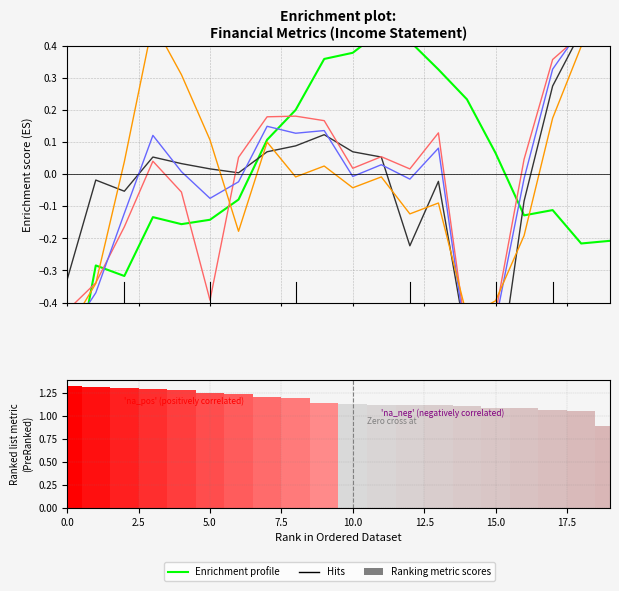

Are the bars horizontal?

No